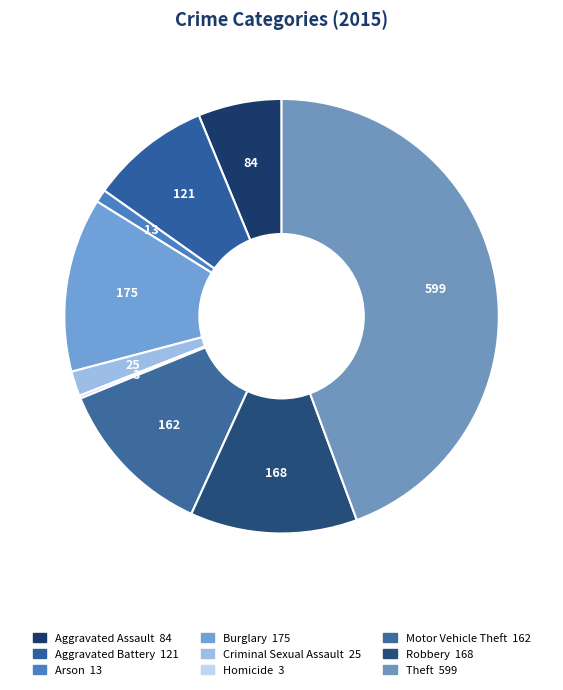

The Theft slice represents 39% of the pie. True or false?

False